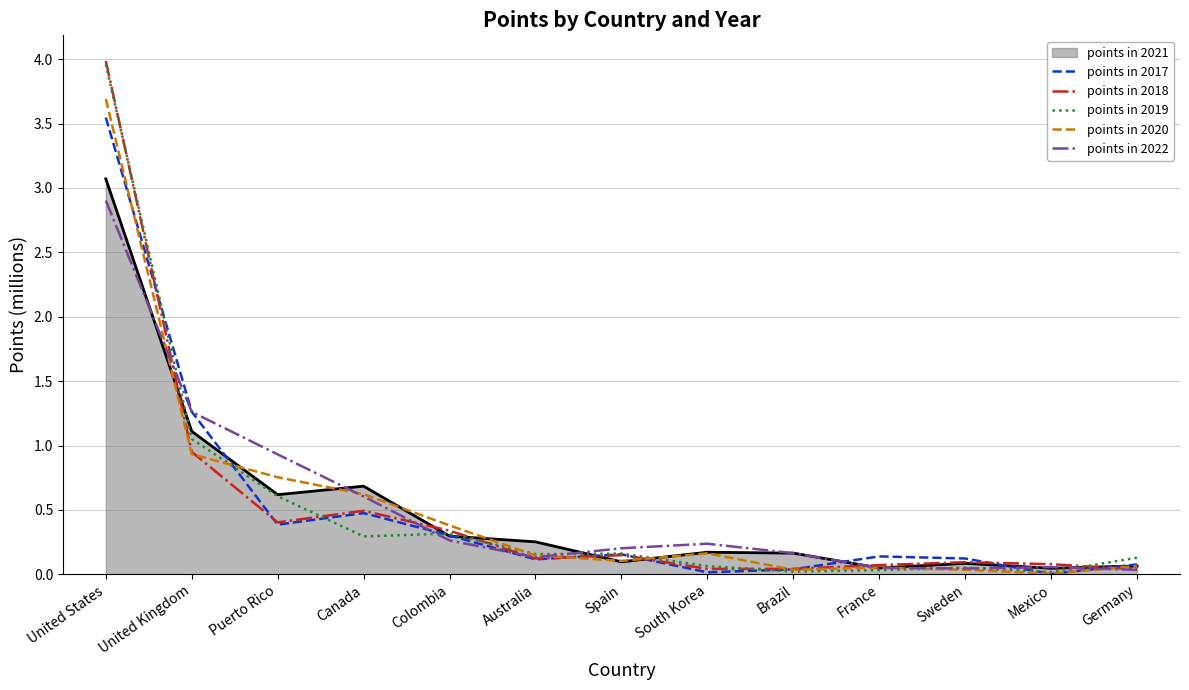

The points in 2019 series shows 1.0 at Puerto Rico. True or false?

False